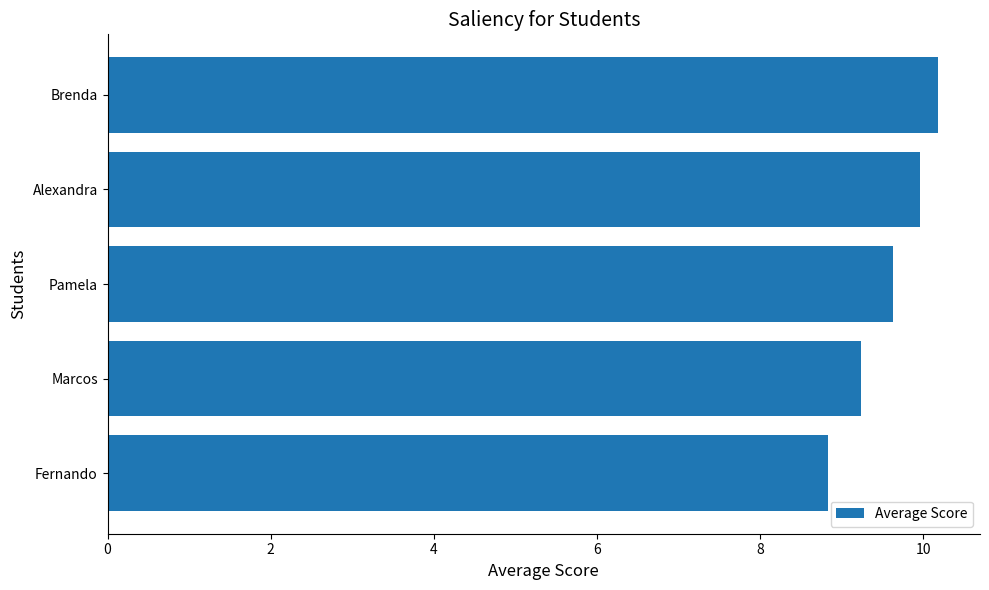

How many categories are shown in the chart?

5